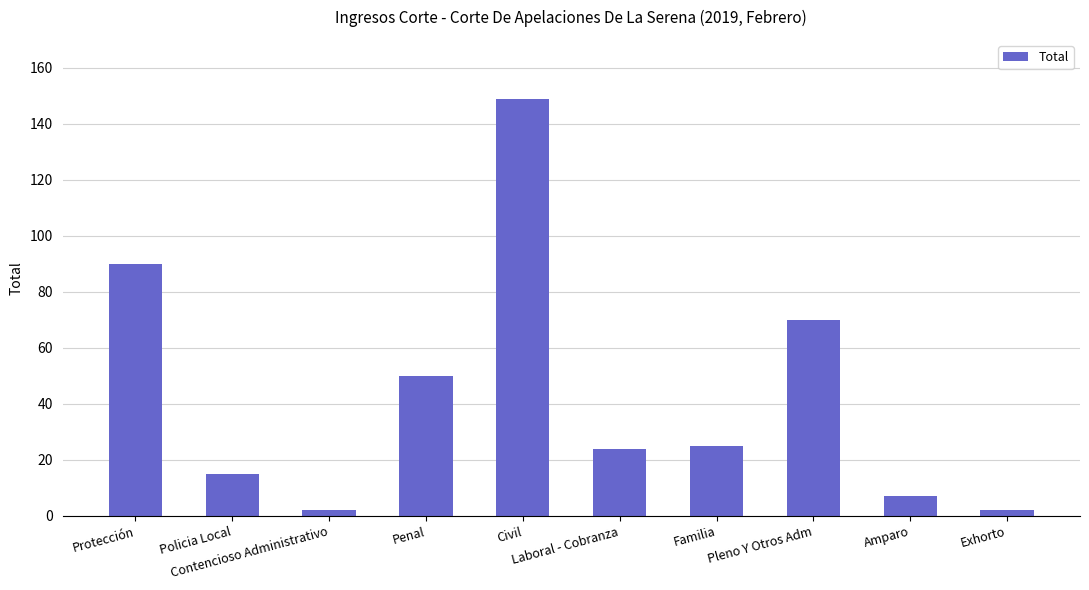

What is the minimum value shown in the chart?

2